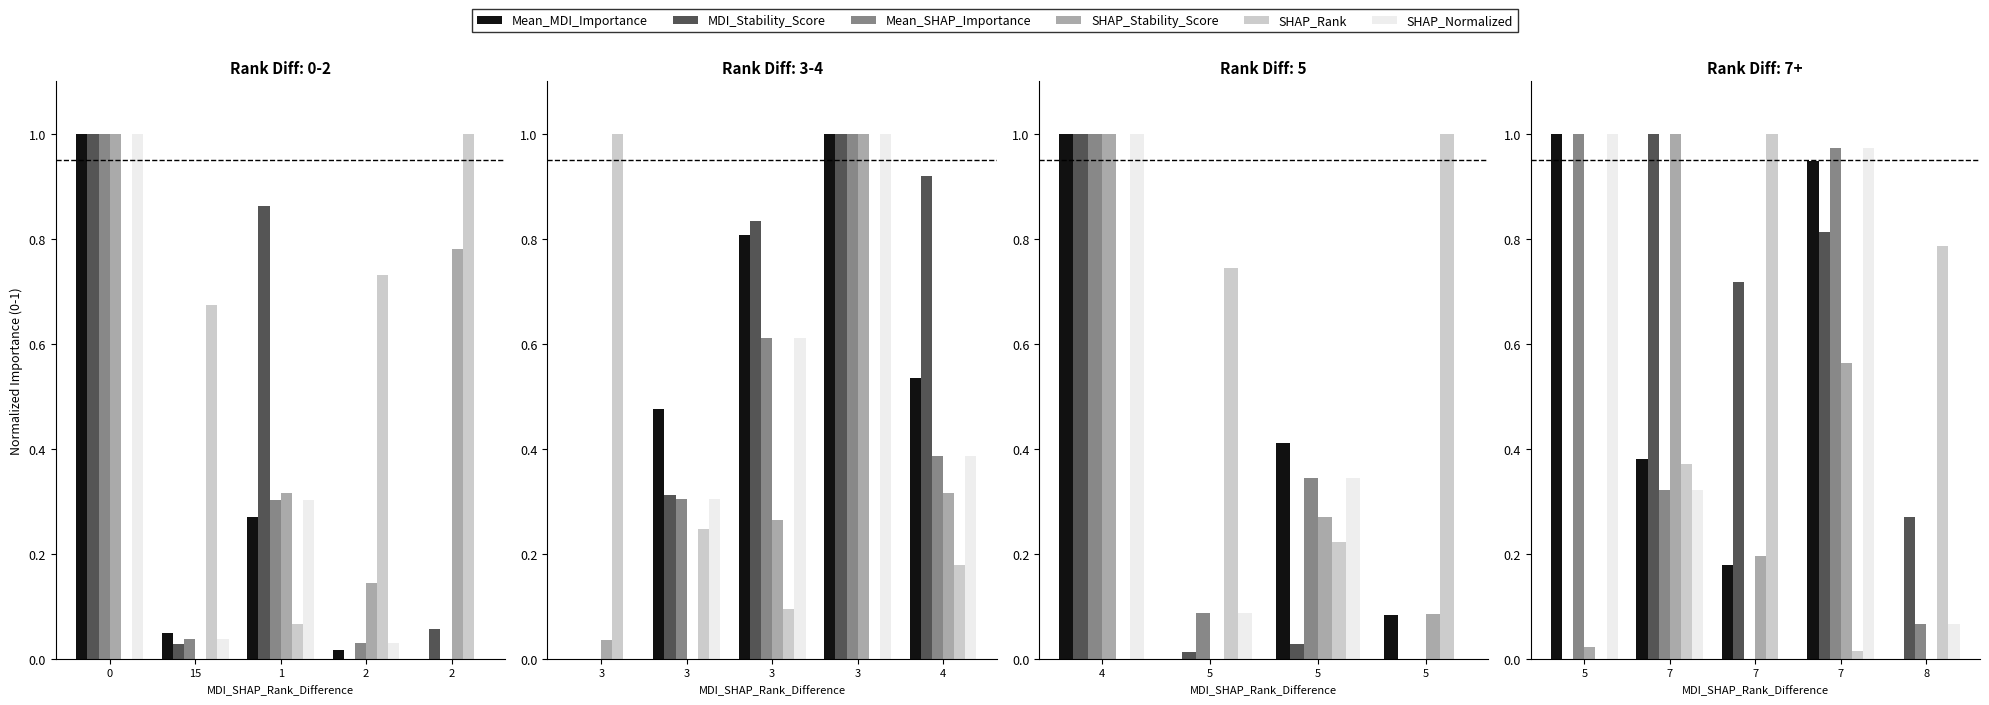

What is the spread (max minus min) of values at 7?

0.7